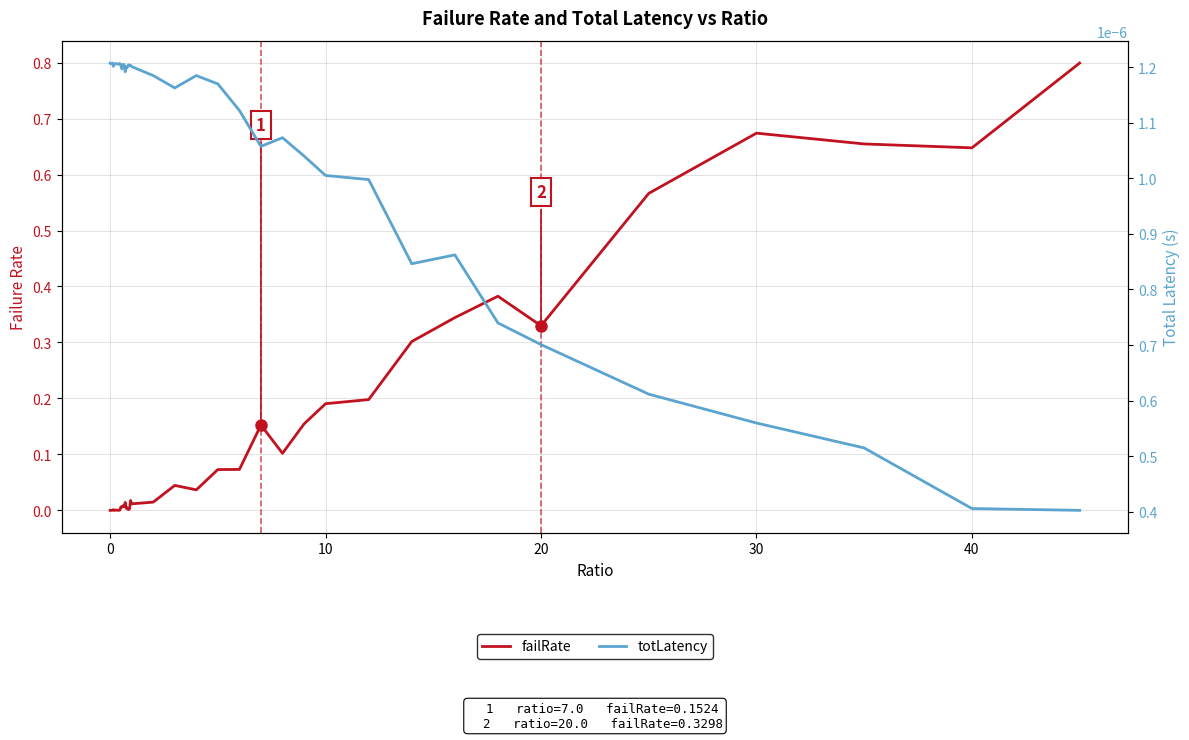

How many lines are shown in the chart?

2